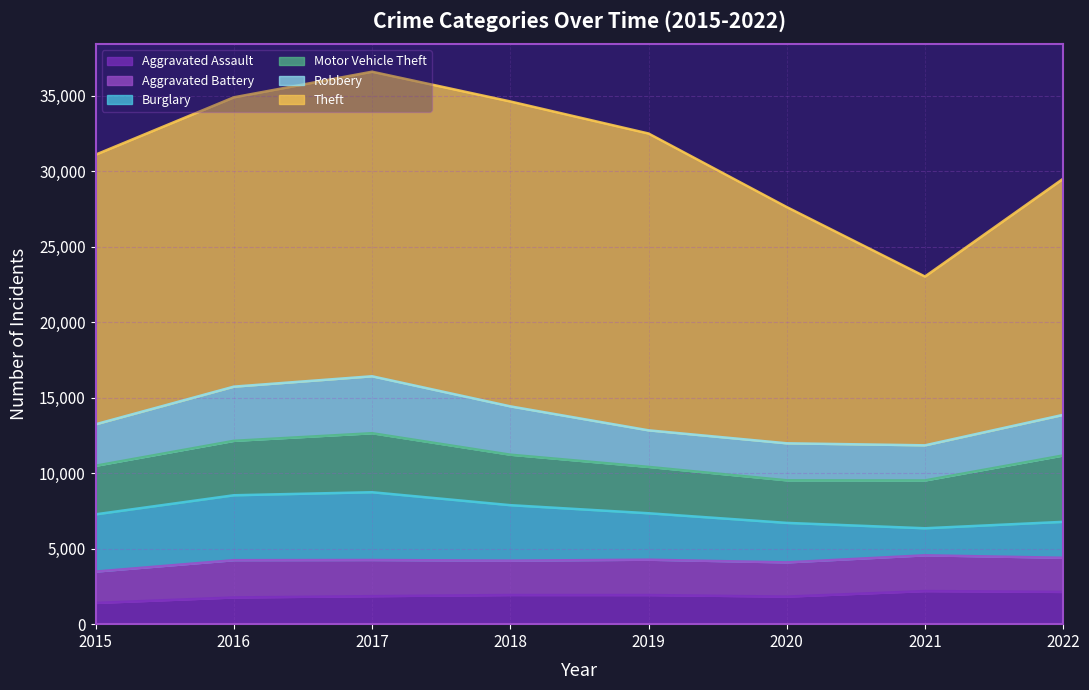

Rank the categories by Theft value from highest to lowest.

2018, 2017, 2019, 2016, 2015, 2020, 2022, 2021